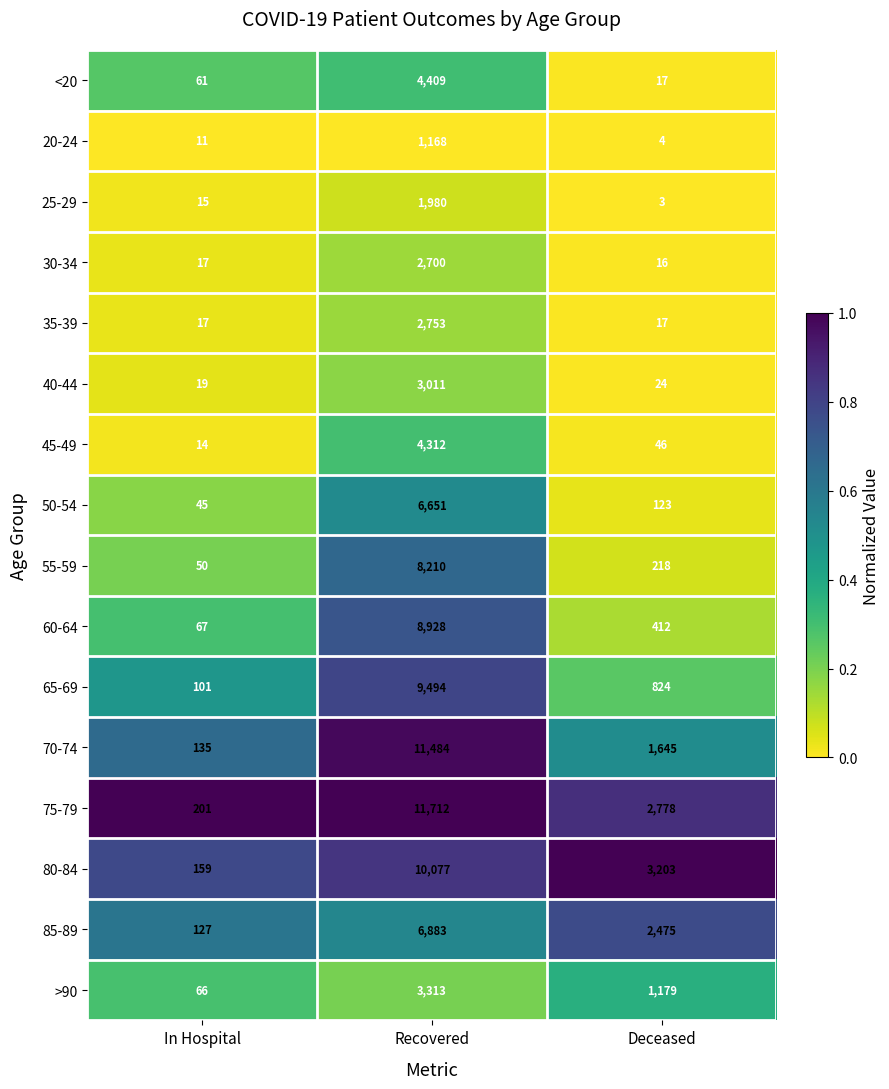

Is it true that 50-54 equals 45 at In Hospital?

True